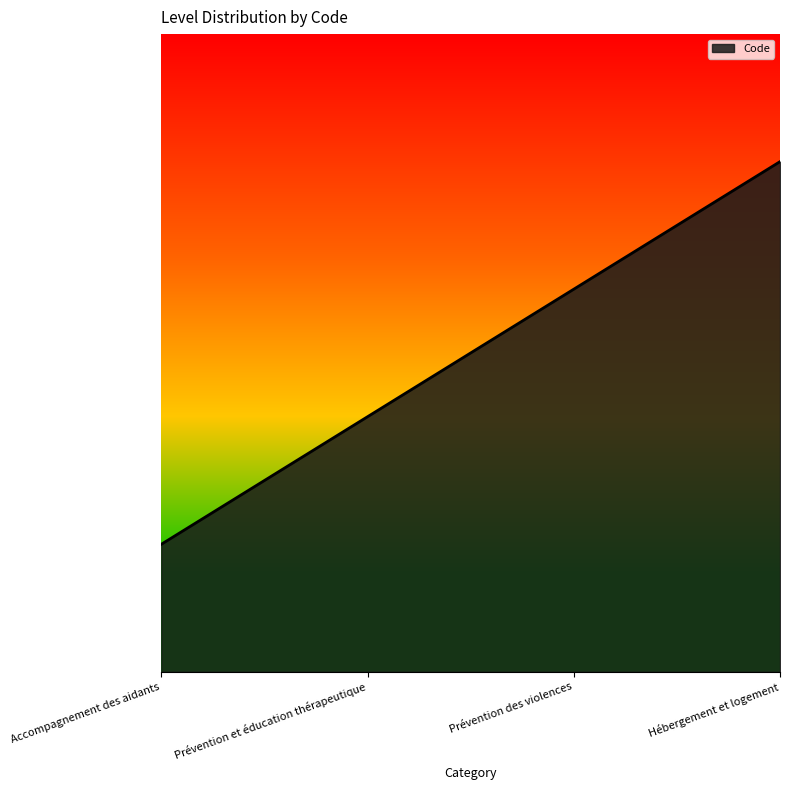

Does the chart display data point markers on the line(s)?

No